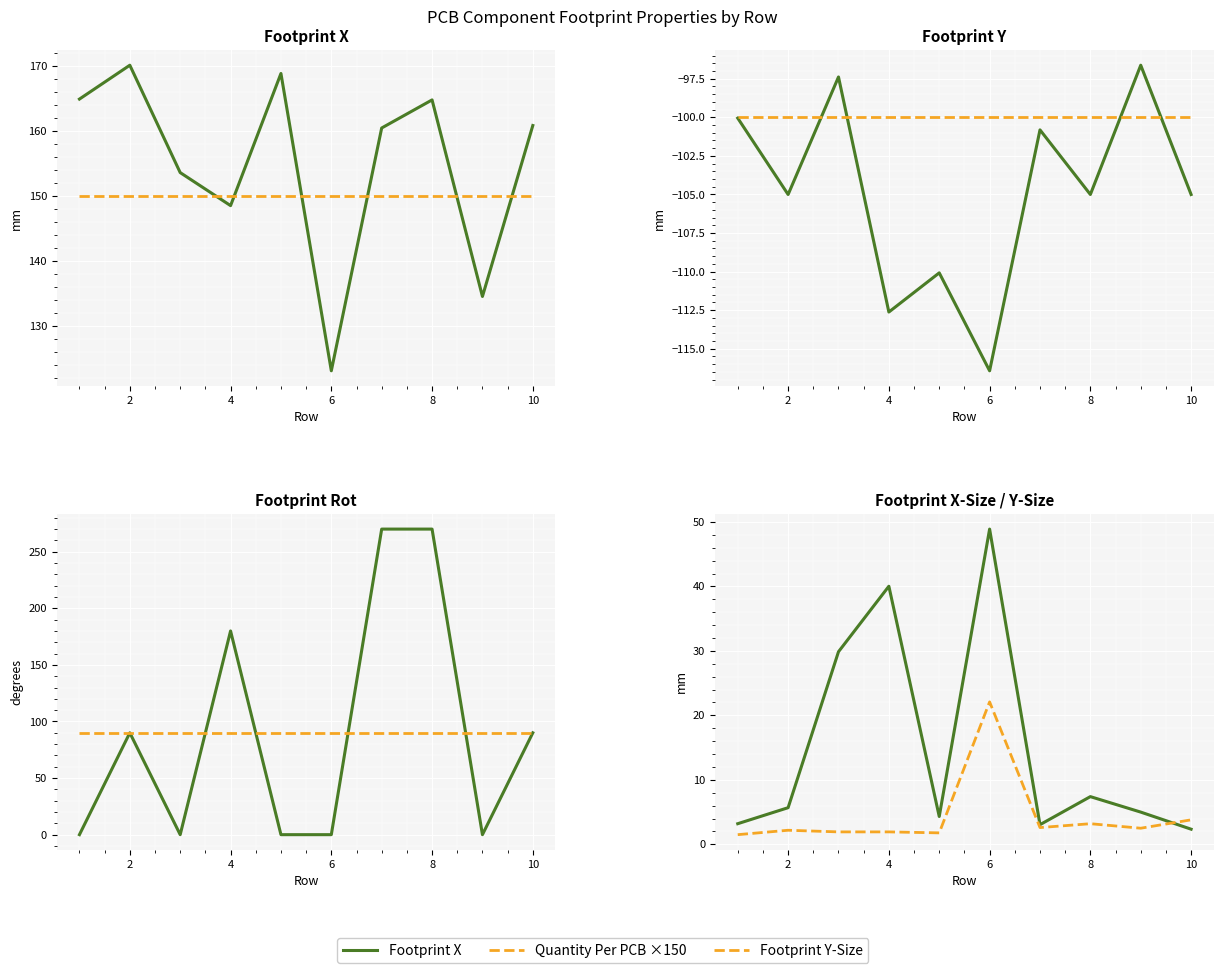

What is the highest value of the Footprint Rot series?

270.0